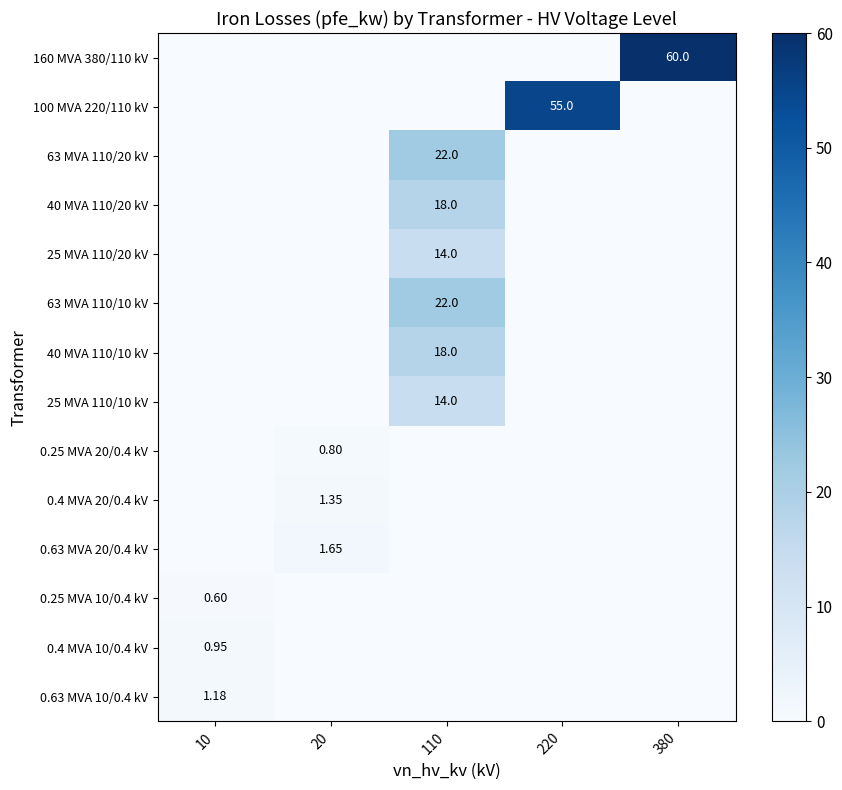

The value of 63 MVA 110/10 kV at 10 is 0.0. True or false?

True